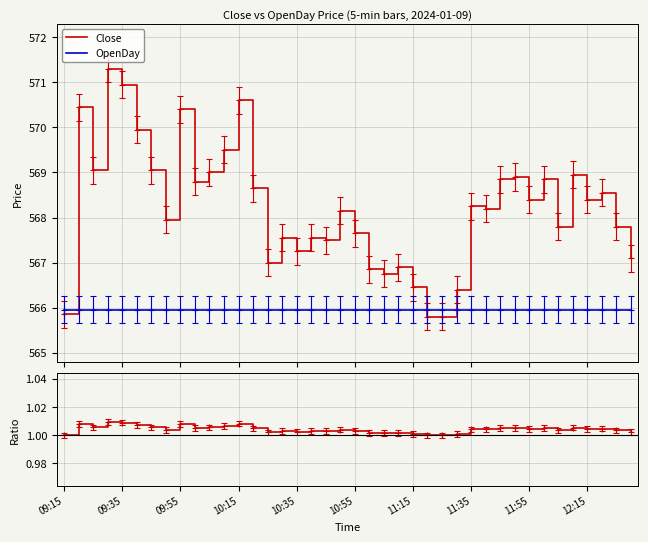

Reading left to right, list all the values displayed in this chart.

Close: 565.9	570.5	569.0	571.3	571.0	570.0	569.0	568.0	570.4	568.8	569.0	569.5	570.6	568.6	567.0	567.5	567.2	567.5	567.5	568.1	567.6	566.9	566.8	566.9	566.5	565.8	565.8	566.4	568.2	568.2	568.9	568.9	568.4	568.9	567.8	569.0	568.4	568.5	567.8	567.1
OpenDay: 566.0	566.0	566.0	566.0	566.0	566.0	566.0	566.0	566.0	566.0	566.0	566.0	566.0	566.0	566.0	566.0	566.0	566.0	566.0	566.0	566.0	566.0	566.0	566.0	566.0	566.0	566.0	566.0	566.0	566.0	566.0	566.0	566.0	566.0	566.0	566.0	566.0	566.0	566.0	566.0
Close/OpenDay: 1.0	1.0	1.0	1.0	1.0	1.0	1.0	1.0	1.0	1.0	1.0	1.0	1.0	1.0	1.0	1.0	1.0	1.0	1.0	1.0	1.0	1.0	1.0	1.0	1.0	1.0	1.0	1.0	1.0	1.0	1.0	1.0	1.0	1.0	1.0	1.0	1.0	1.0	1.0	1.0